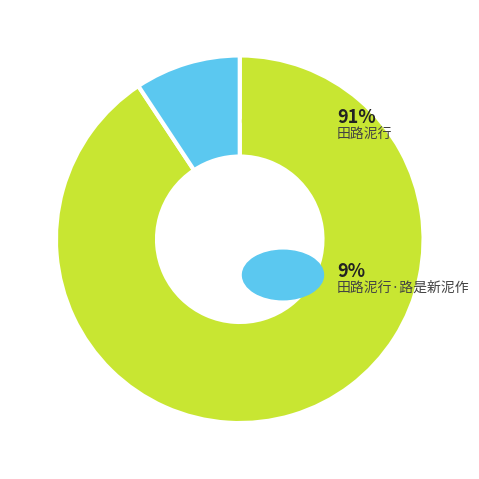

Count the number of slices in the pie.

2